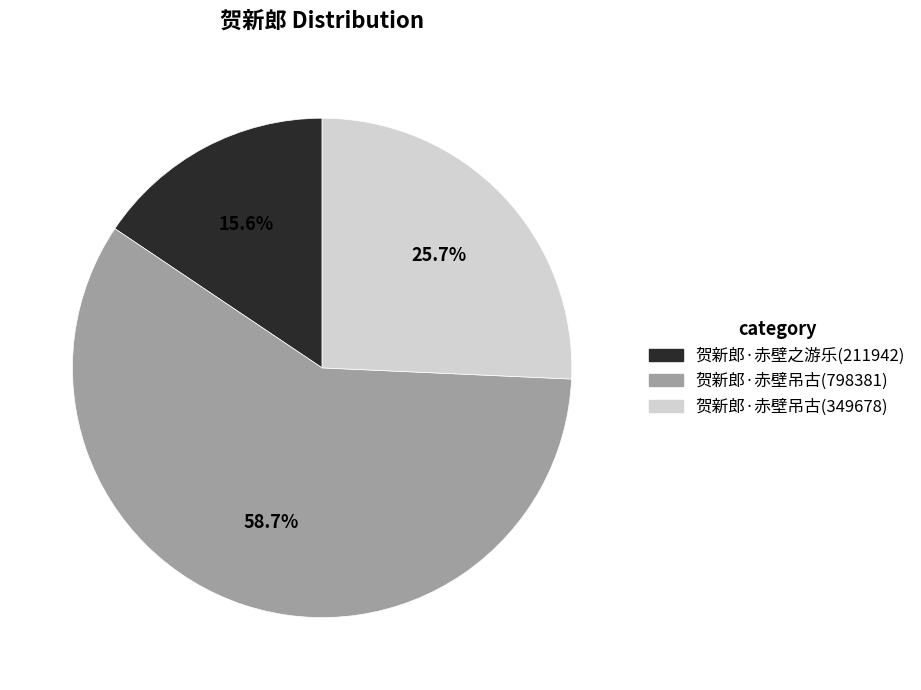

Is there a majority slice in this chart?

Yes